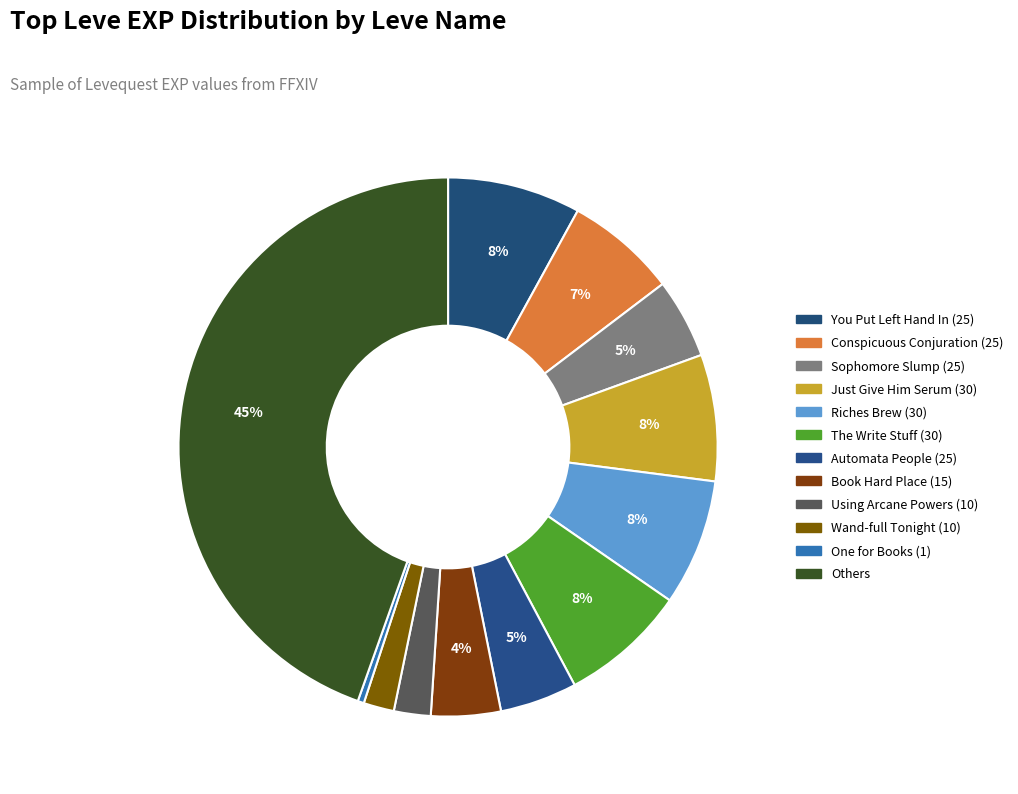

How many slices are in this pie chart?

12